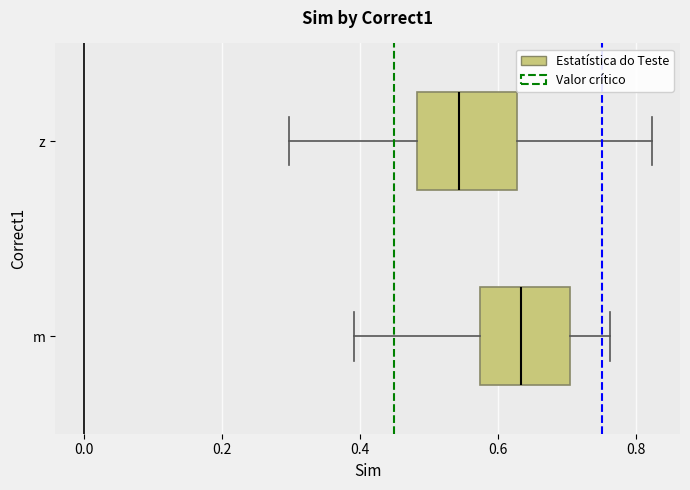

Which box has the furthest to the right median line?

m